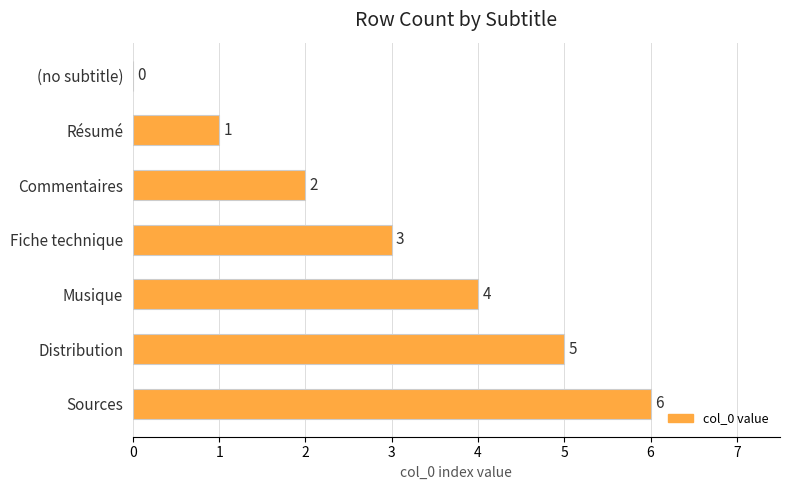

How many positive values are there?

6